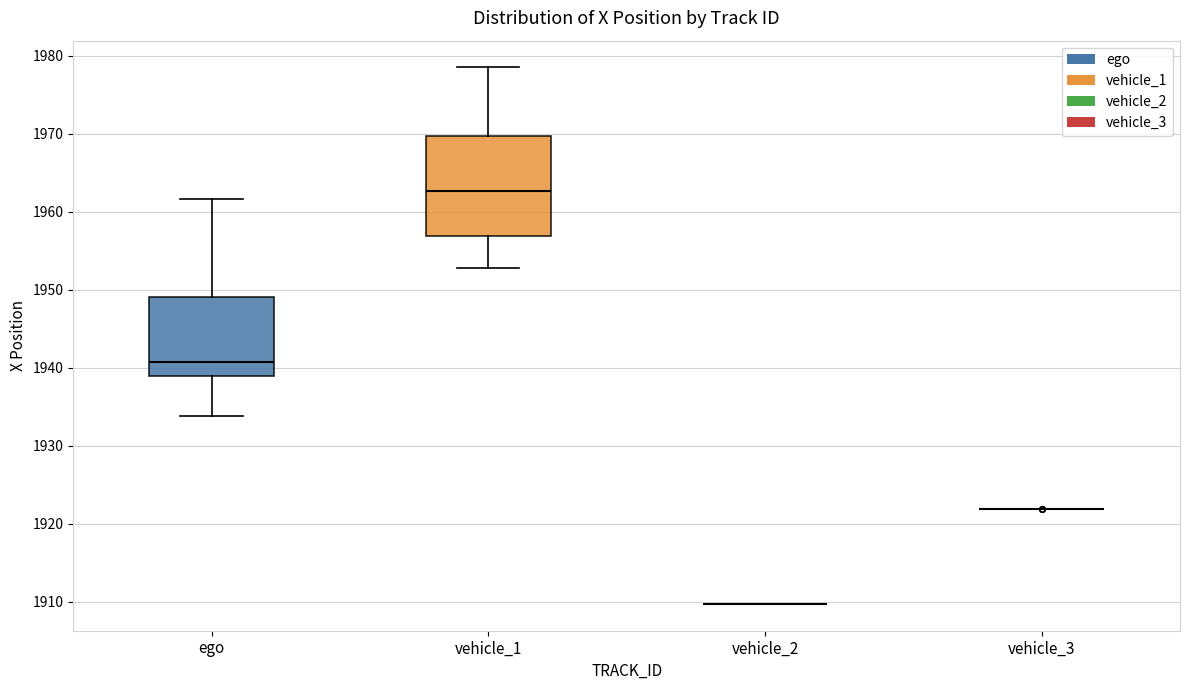

Reading left to right, read every box against the y-axis: the position of its median line, the range the box covers, and the ends of its whiskers. The values are not printed on the chart, so give them approximately, as read against the axis.

ego: median 1941, box 1939 to 1949, whiskers 1934 to 1962
vehicle_1: median 1963, box 1957 to 1970, whiskers 1953 to 1979
vehicle_2: box collapsed to a line at 1910, whiskers 1910 to 1910
vehicle_3: box collapsed to a line at 1922, whiskers 1922 to 1922